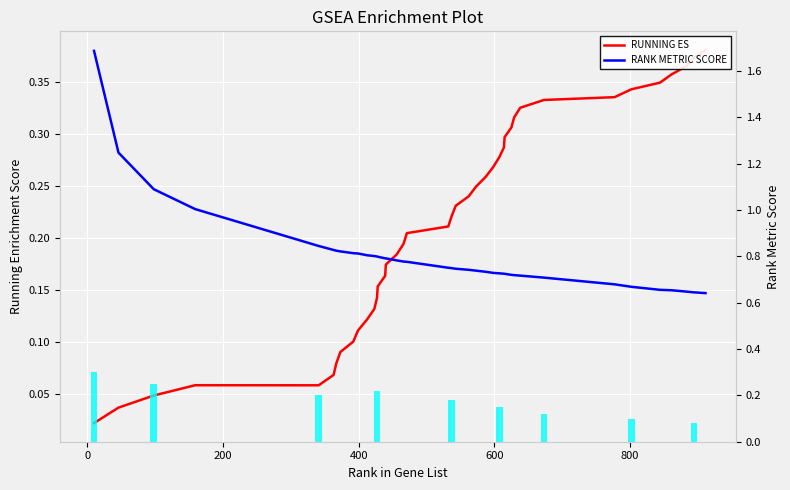

Reading left to right, list all the values displayed in this chart.

RUNNING ES: 0.0	0.0	0.0	0.1	0.1	0.1	0.1	0.1	0.1	0.1	0.1	0.1	0.1	0.2	0.2	0.2	0.2	0.2	0.2	0.2	0.2	0.2	0.2	0.2	0.3	0.3	0.3	0.3	0.3	0.3	0.3	0.3	0.3	0.3	0.3	0.3	0.4	0.4	0.4	0.4
RANK METRIC SCORE: 1.7	1.2	1.1	1.0	0.8	0.8	0.8	0.8	0.8	0.8	0.8	0.8	0.8	0.8	0.8	0.8	0.8	0.8	0.8	0.8	0.7	0.7	0.7	0.7	0.7	0.7	0.7	0.7	0.7	0.7	0.7	0.7	0.7	0.7	0.7	0.7	0.7	0.6	0.6	0.6